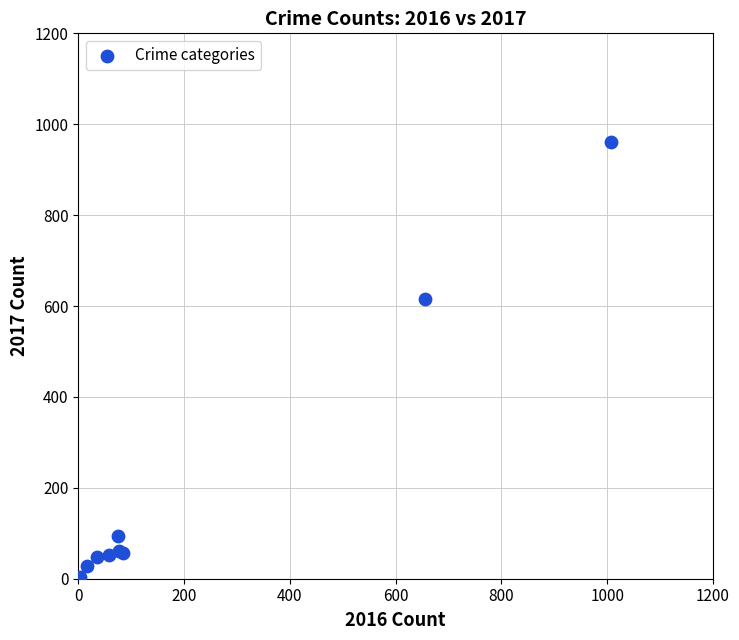

What Y value in the scatter plot is closest to 481?

616